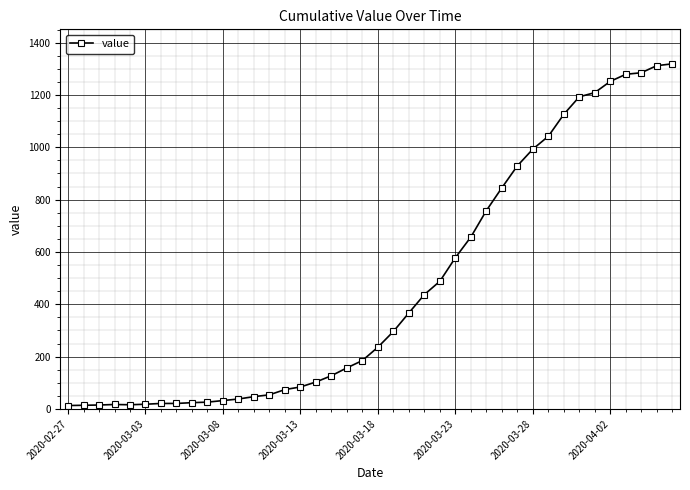

What is the average value?

467